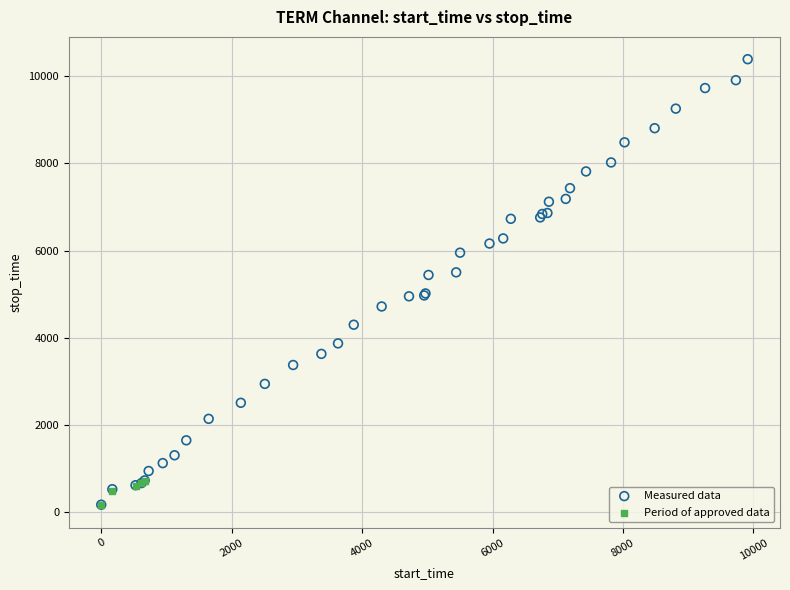

Which series has the widest spread of Y values?

Measured data